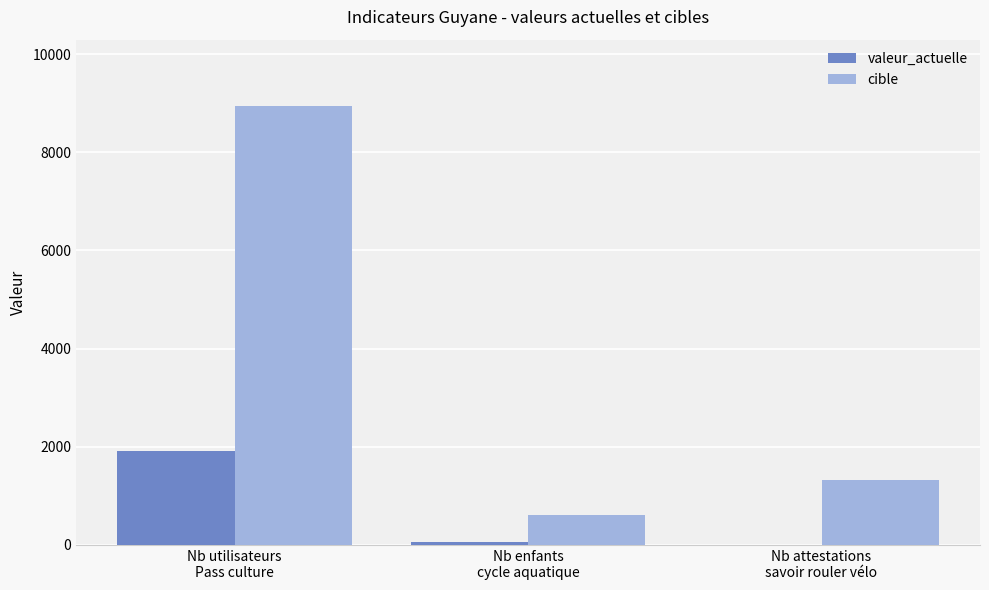

What is the sum of all cible values?

10897